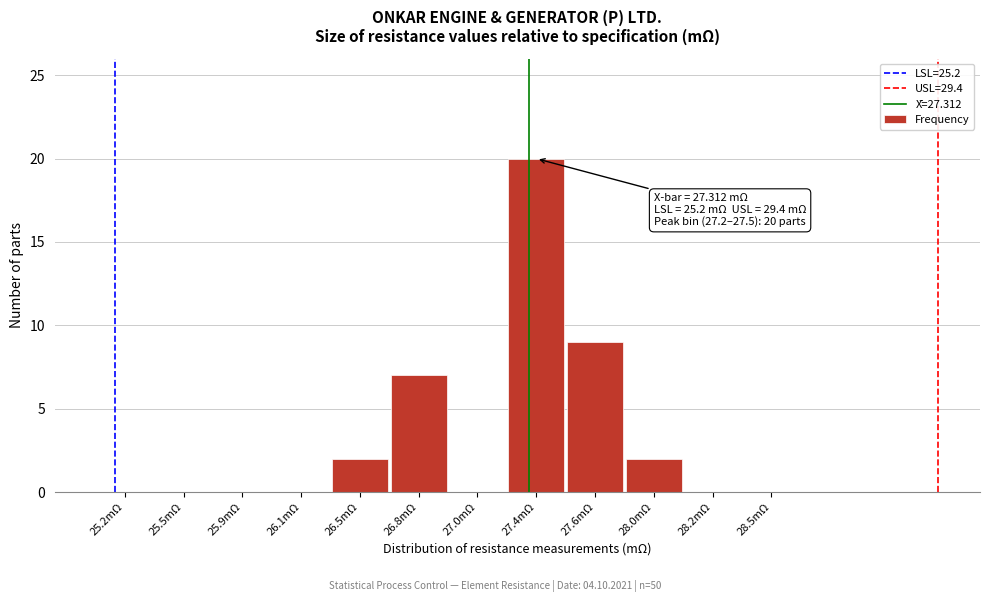

Reading left to right, transcribe all the data shown in this chart.

25.2mΩ=0	25.5mΩ=0	25.9mΩ=0	26.1mΩ=0	26.5mΩ=2	26.8mΩ=7	27.0mΩ=0	27.4mΩ=20	27.6mΩ=9	28.0mΩ=2	28.2mΩ=0	28.5mΩ=0